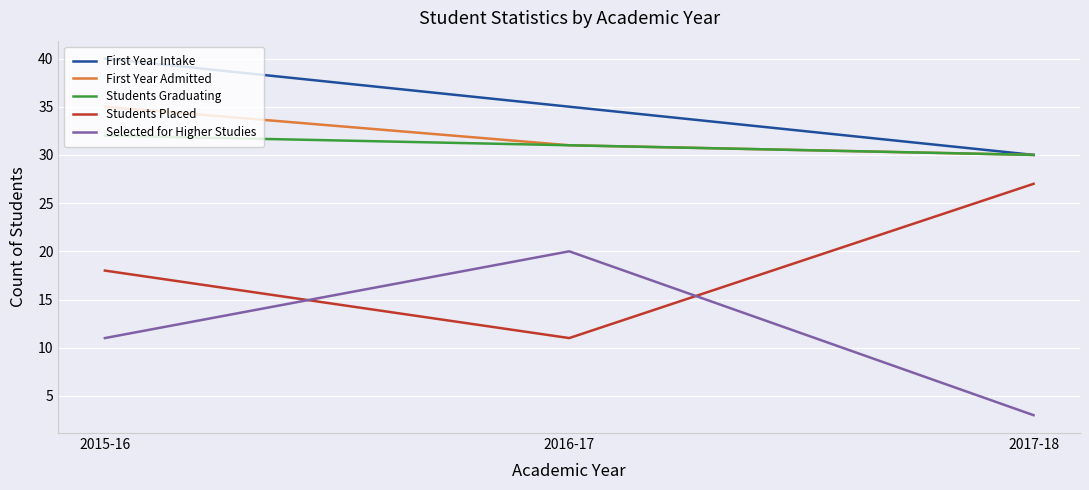

Is it true that First Year Admitted equals 30 at 2017-18?

True